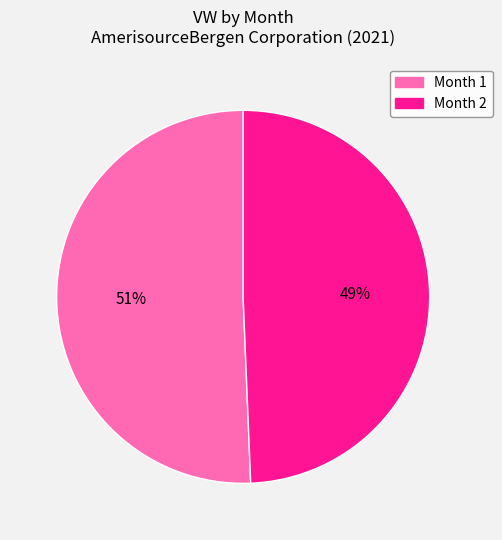

To the nearest percent, what is the average slice percentage?

50%